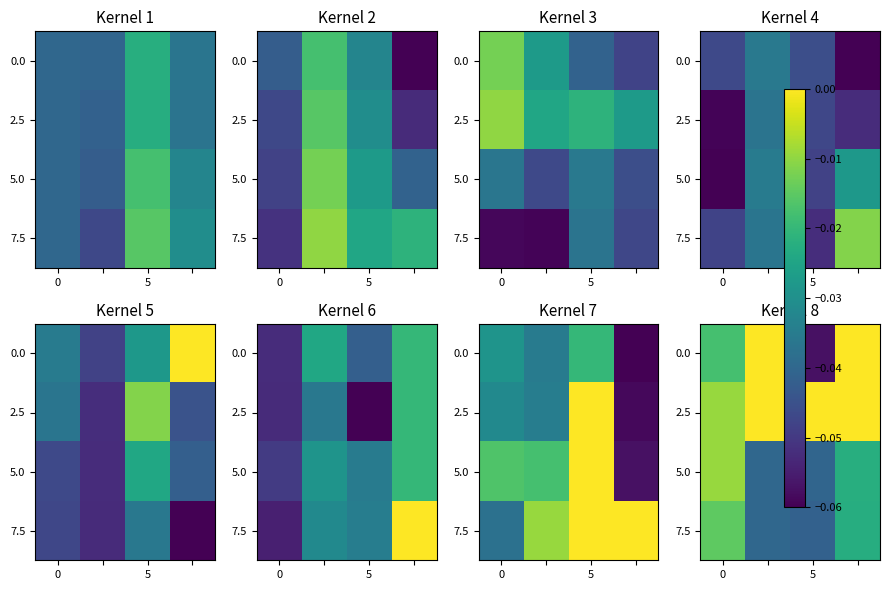

At which category does the chart reach its minimum across all series?

5